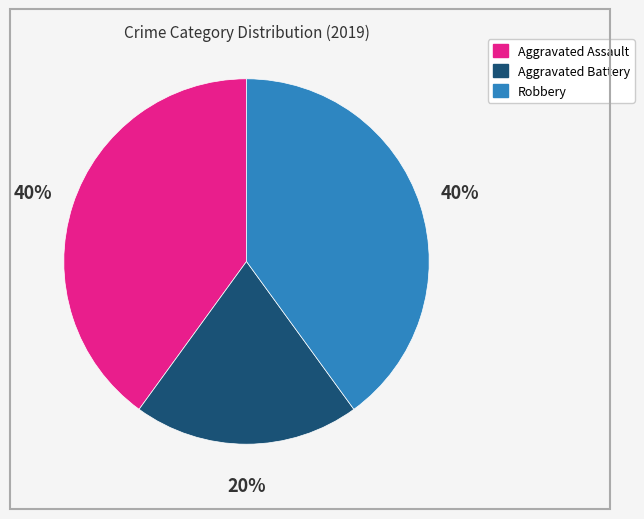

What percentage is the Aggravated Battery slice, to the nearest percent?

20%